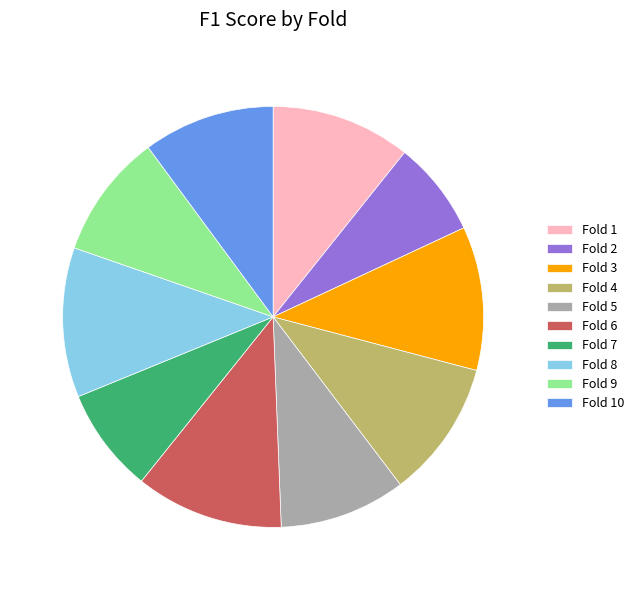

Is Fold 4 the majority of the pie?

No